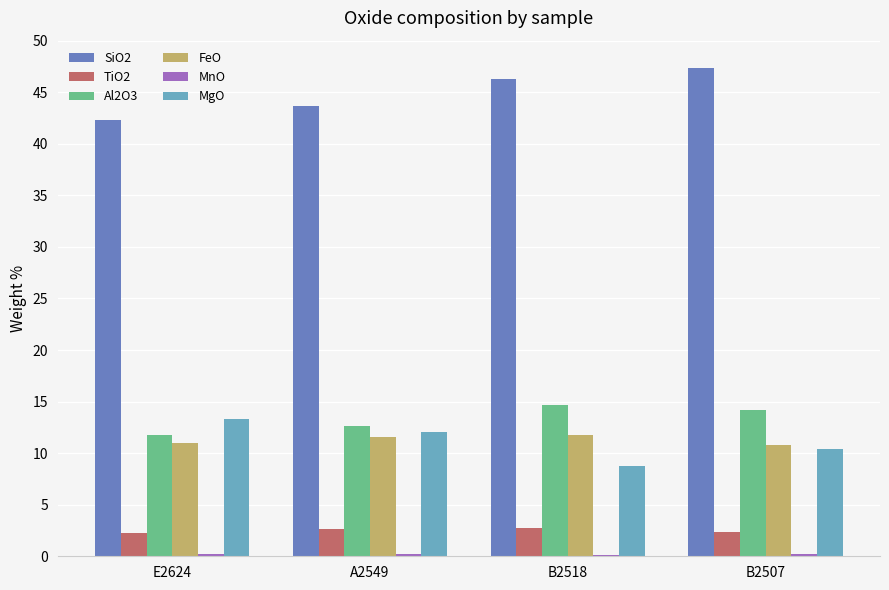

What is the difference between the maximum and minimum values in the TiO2 series?

0.4